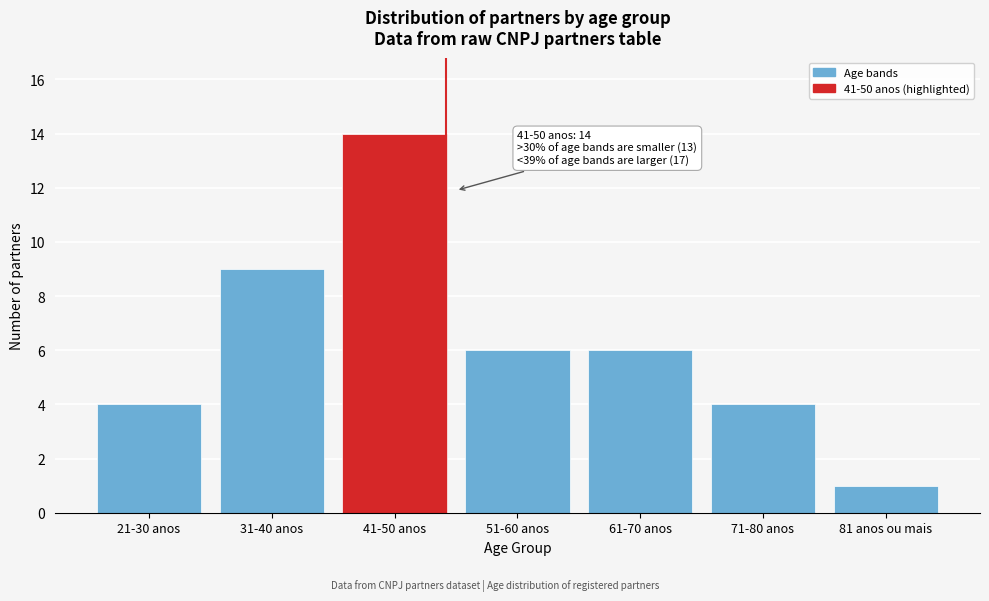

Reading right to left, list all the values displayed in this chart.

81 anos ou mais=1	71-80 anos=4	61-70 anos=6	51-60 anos=6	41-50 anos=14	31-40 anos=9	21-30 anos=4